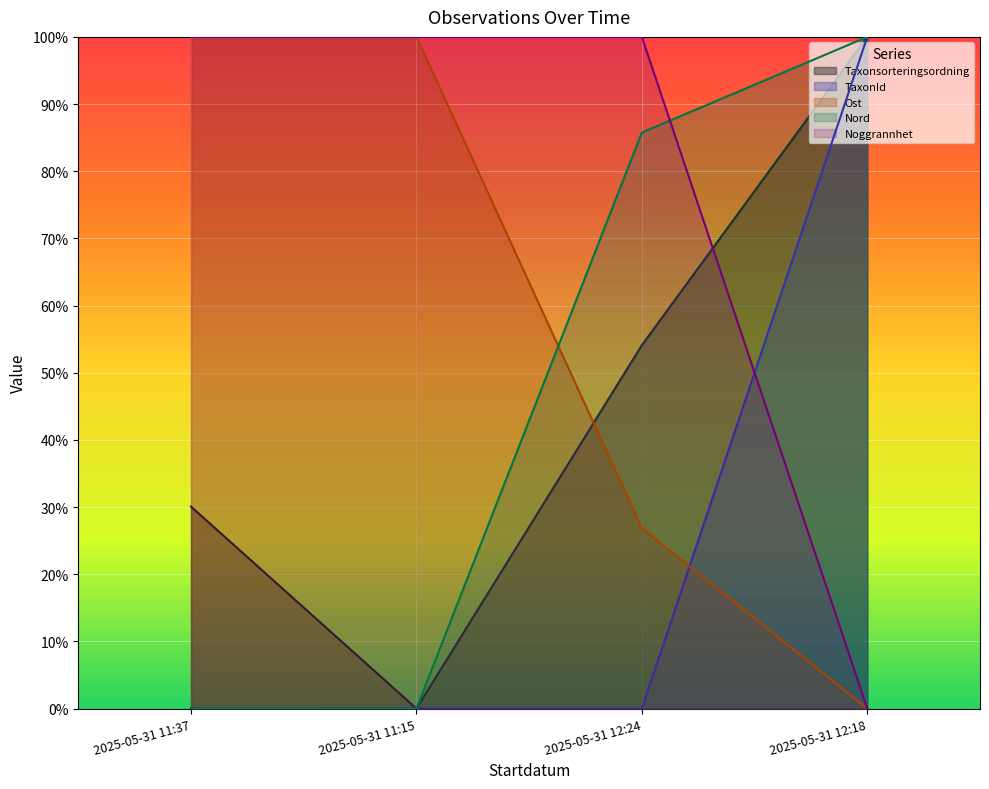

How many distinct data groups are displayed?

5